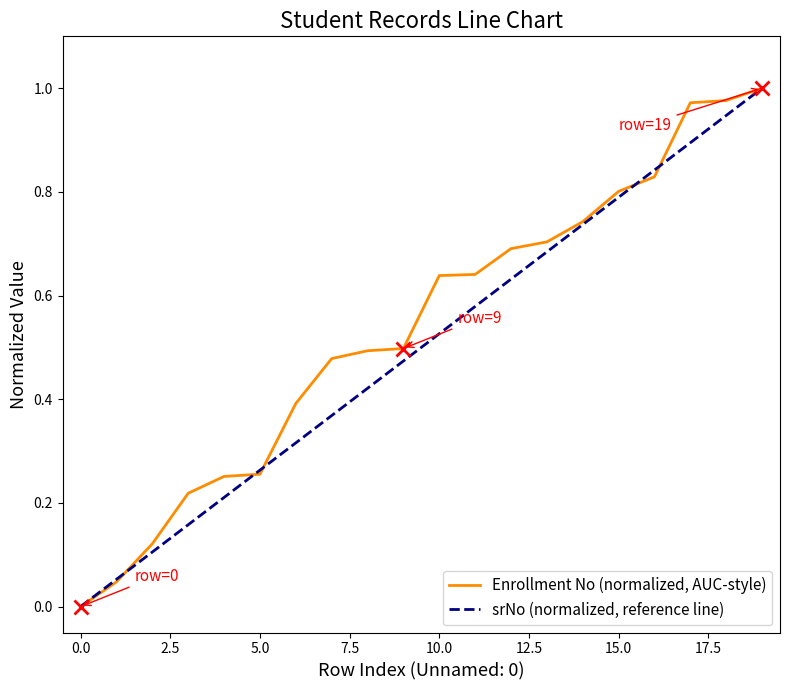

True or false: srNo (normalized, reference line) has more than 0 interior local peaks.

False